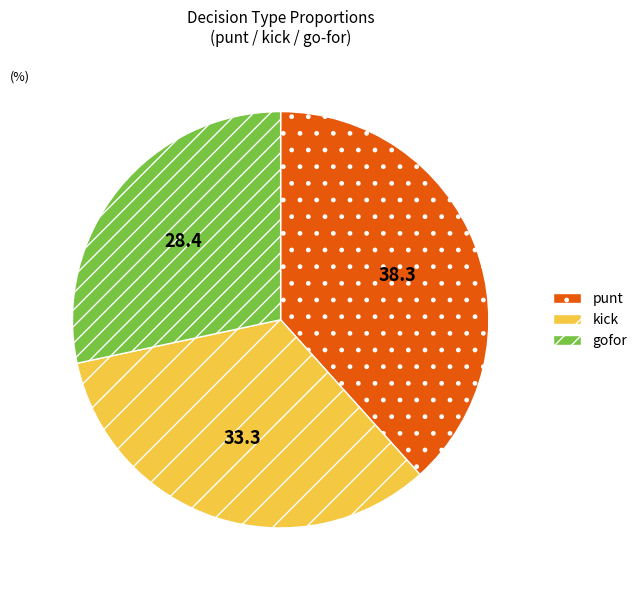

Count the number of slices in the pie.

3